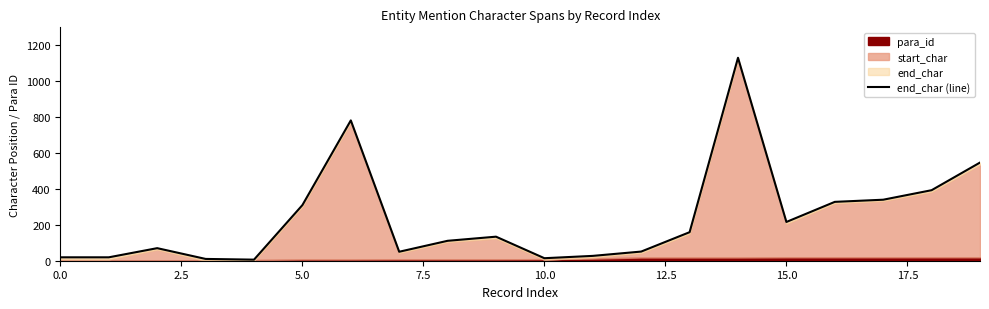

True or false: the data has more than 0 interior local peaks.

True